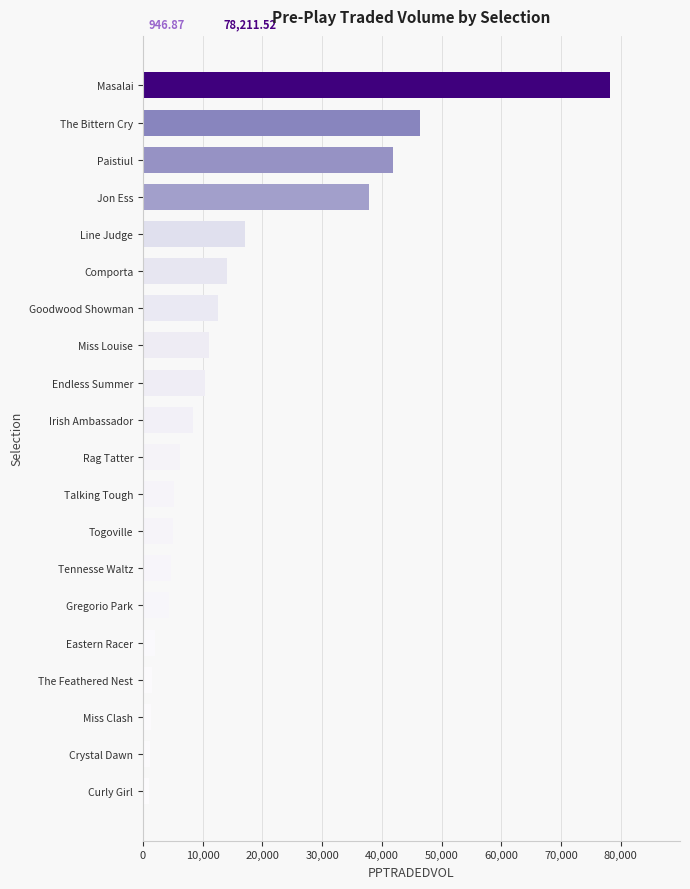

What is the change in value from Comporta to Paistiul?

+27947.9